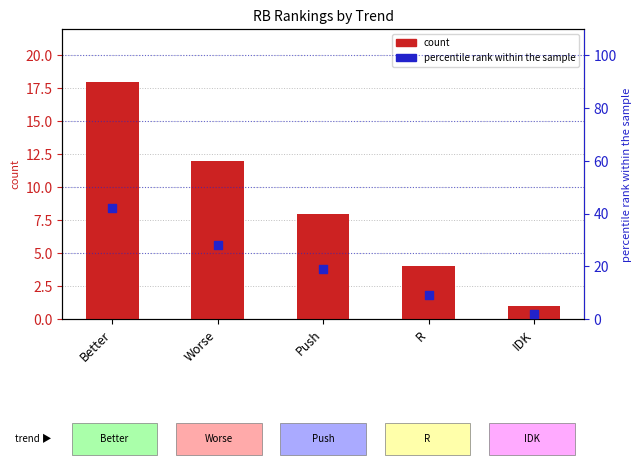

Which series reaches the minimum Y coordinate?

count